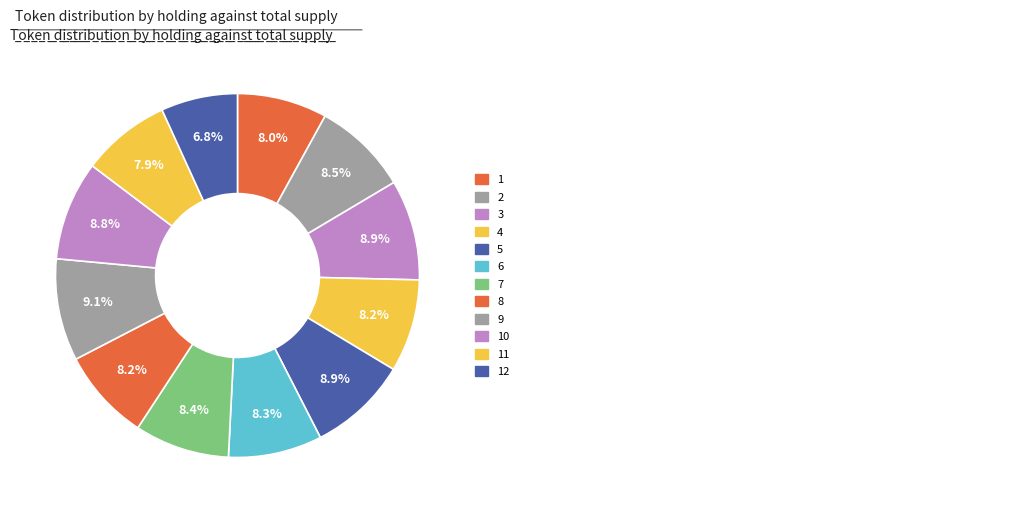

Count the number of slices in the pie.

12